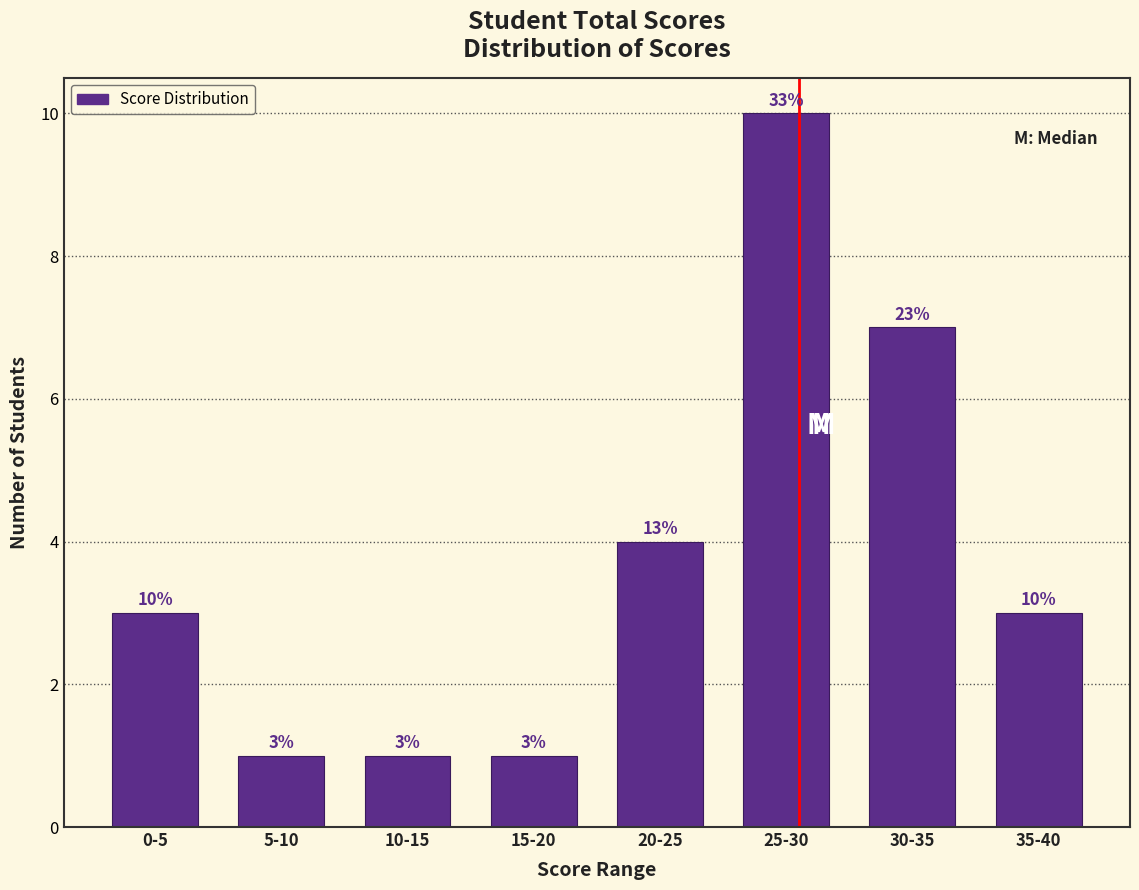

Reading left to right, what are all the values shown in this chart?

0-5=3	5-10=1	10-15=1	15-20=1	20-25=4	25-30=10	30-35=7	35-40=3